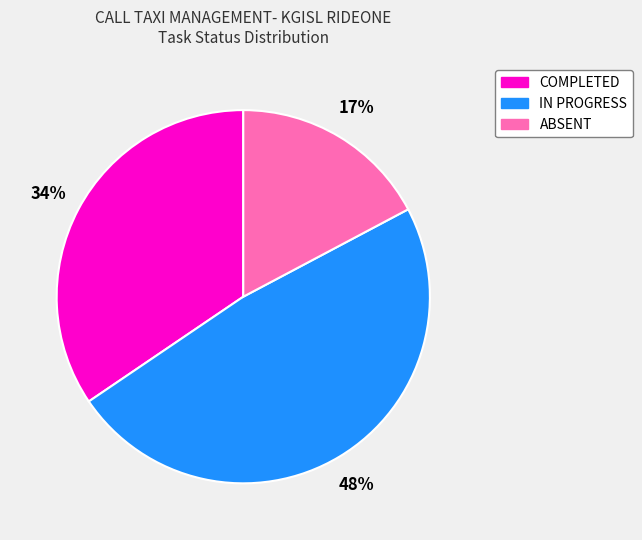

Is COMPLETED the majority of the pie?

No